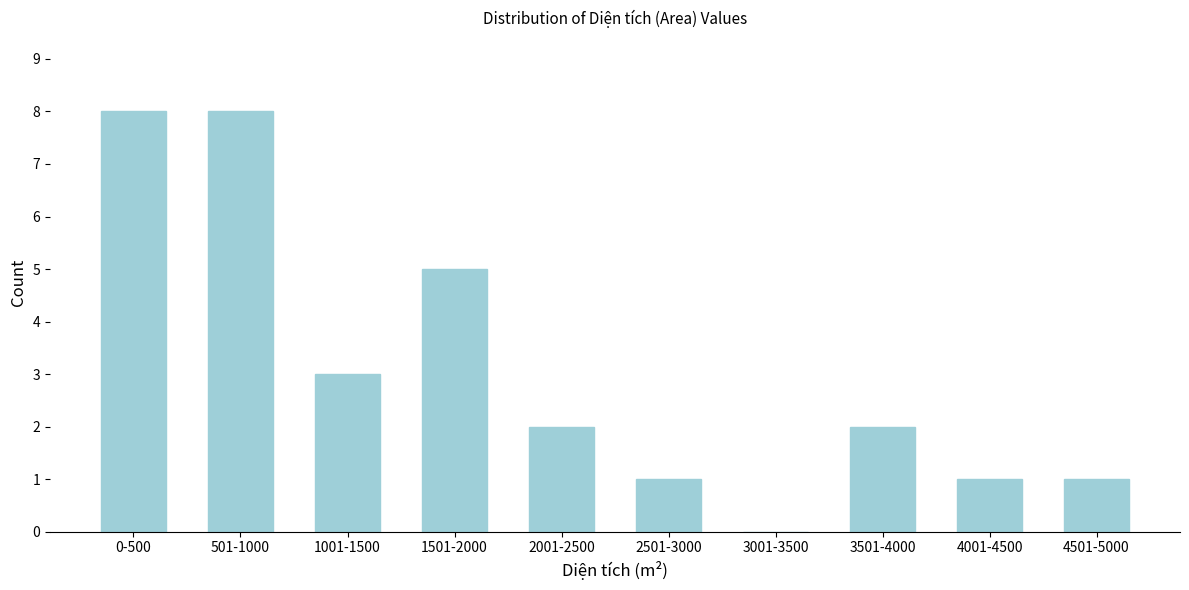

Reading left to right, extract all data points from this chart.

0-500=8	501-1000=8	1001-1500=3	1501-2000=5	2001-2500=2	2501-3000=1	3001-3500=0	3501-4000=2	4001-4500=1	4501-5000=1